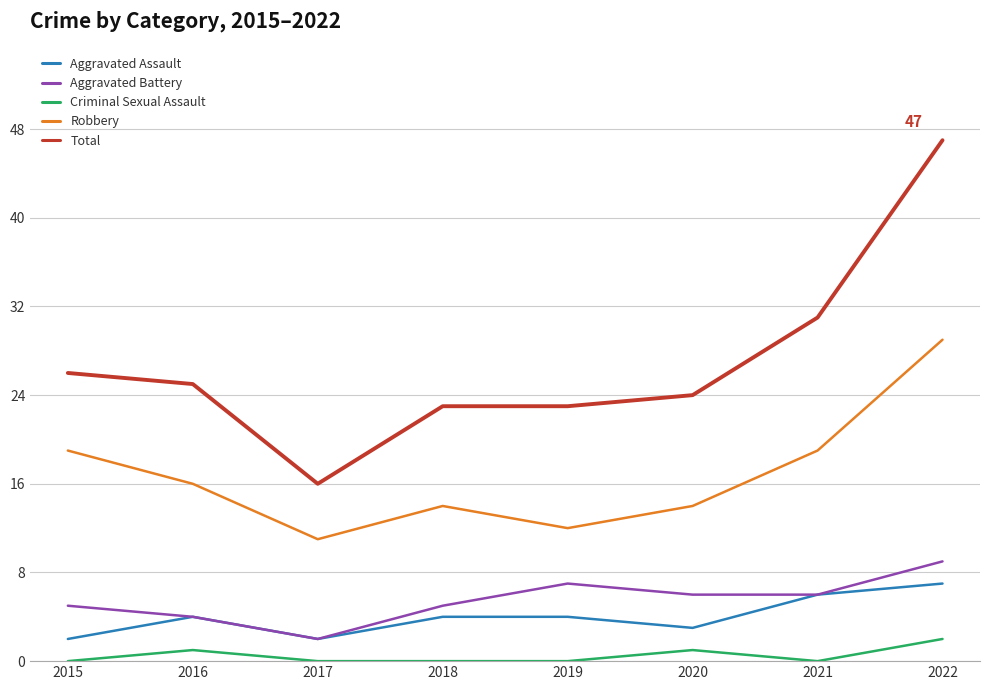

Which category has the highest value across all series?

2022